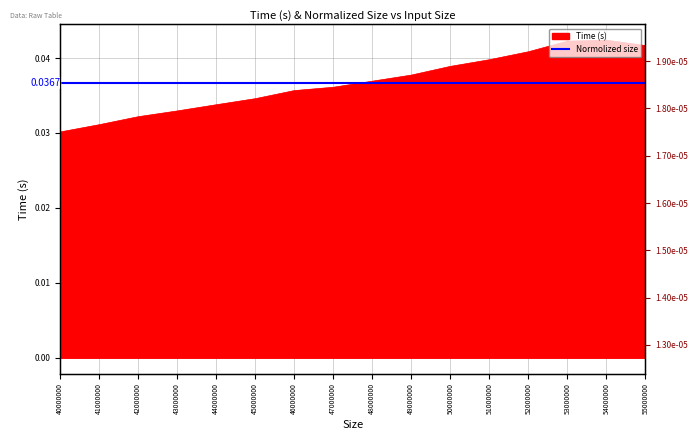

How many values are between 0 and 1?

16